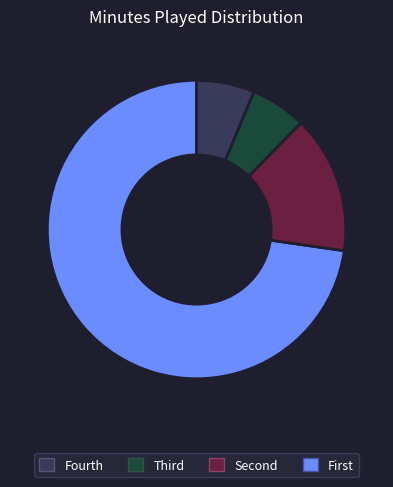

Does any single category account for the majority?

Yes